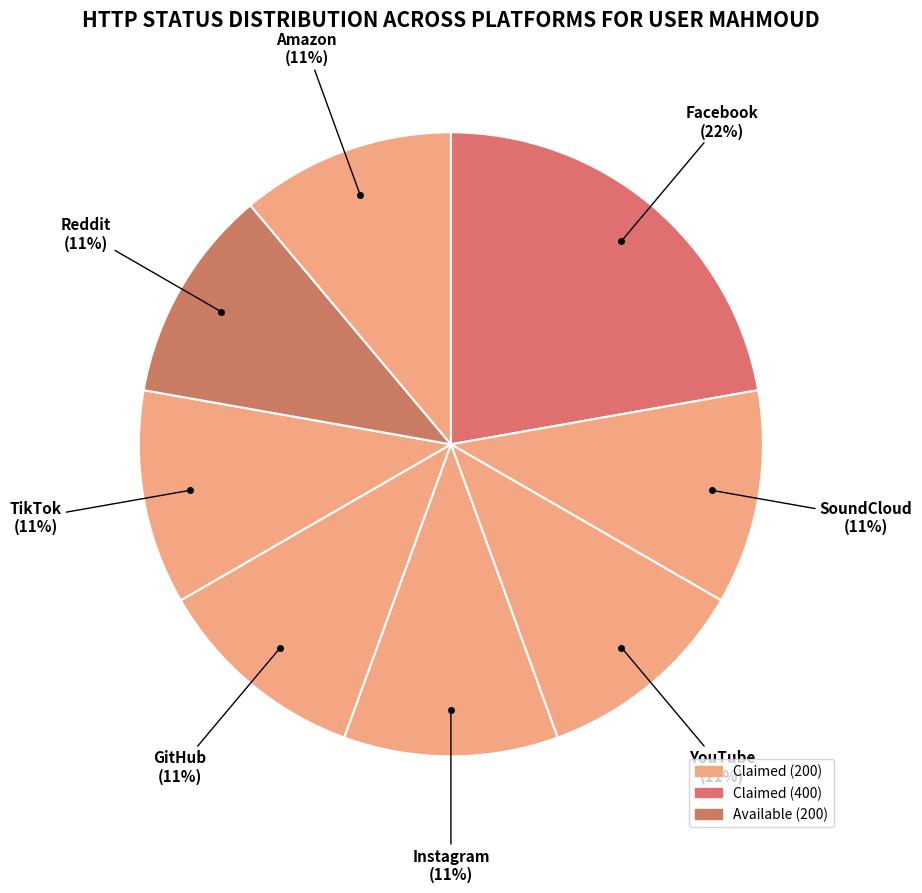

Does any single category account for the majority?

No